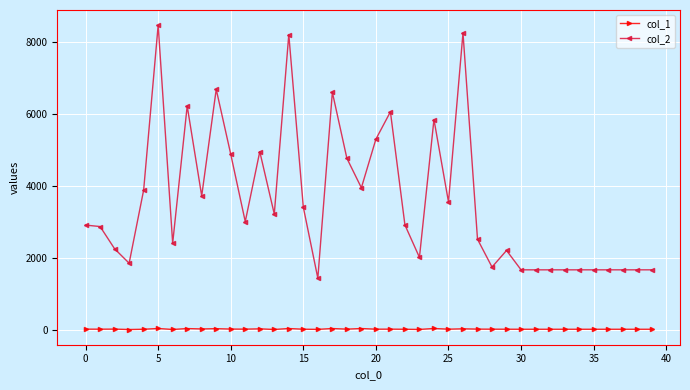

True or false: col_2 and col_1 intersect in this chart.

False